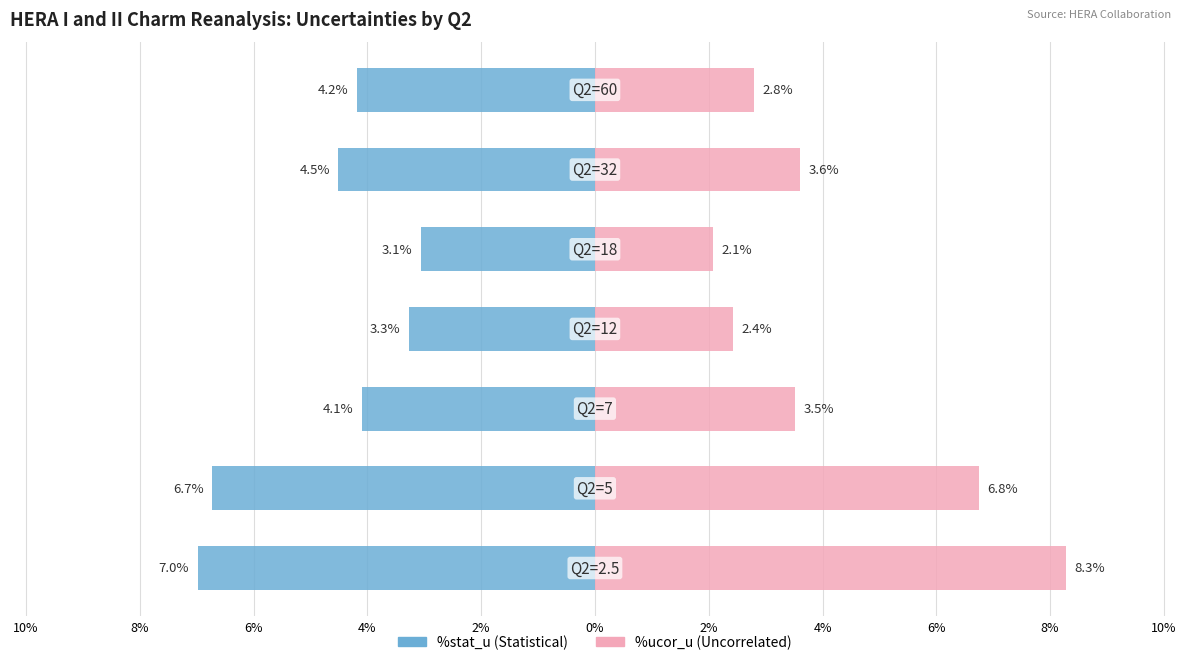

List the series in order of their peak value, lowest first.

%stat_u, %ucor_u